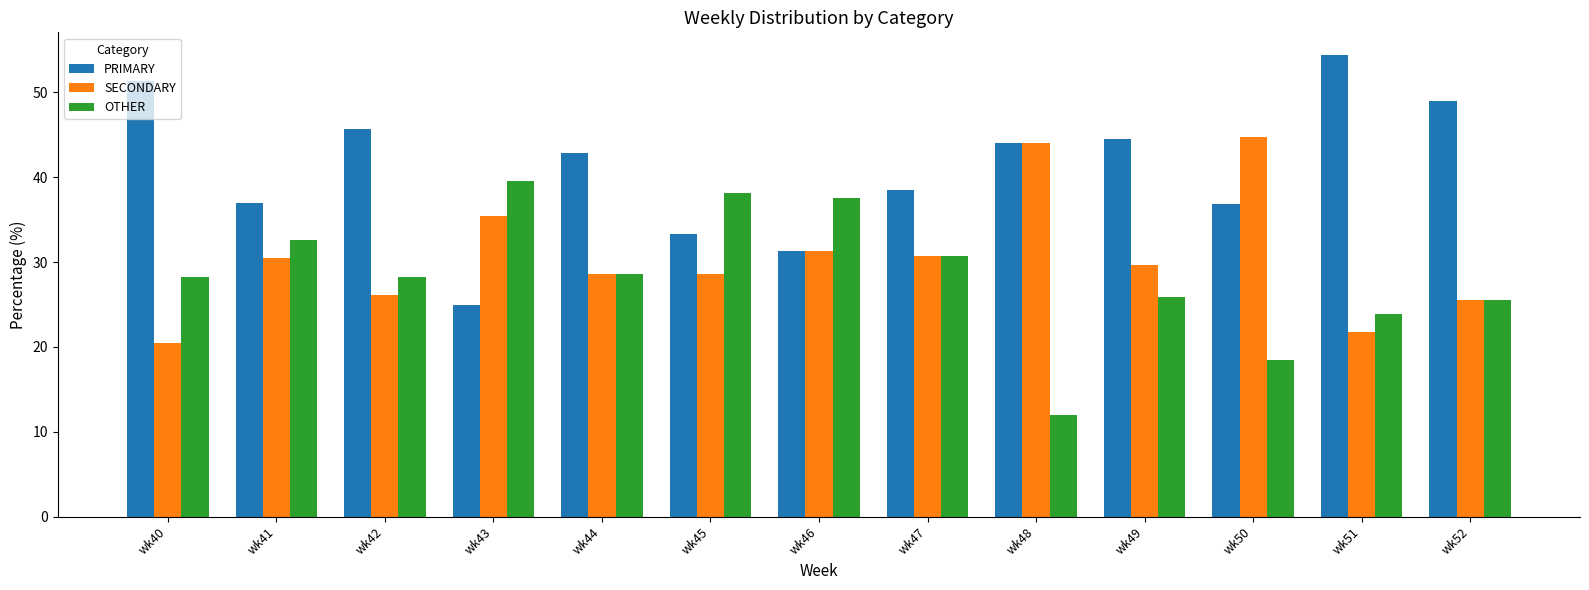

What is the sum of all OTHER values?

369.4